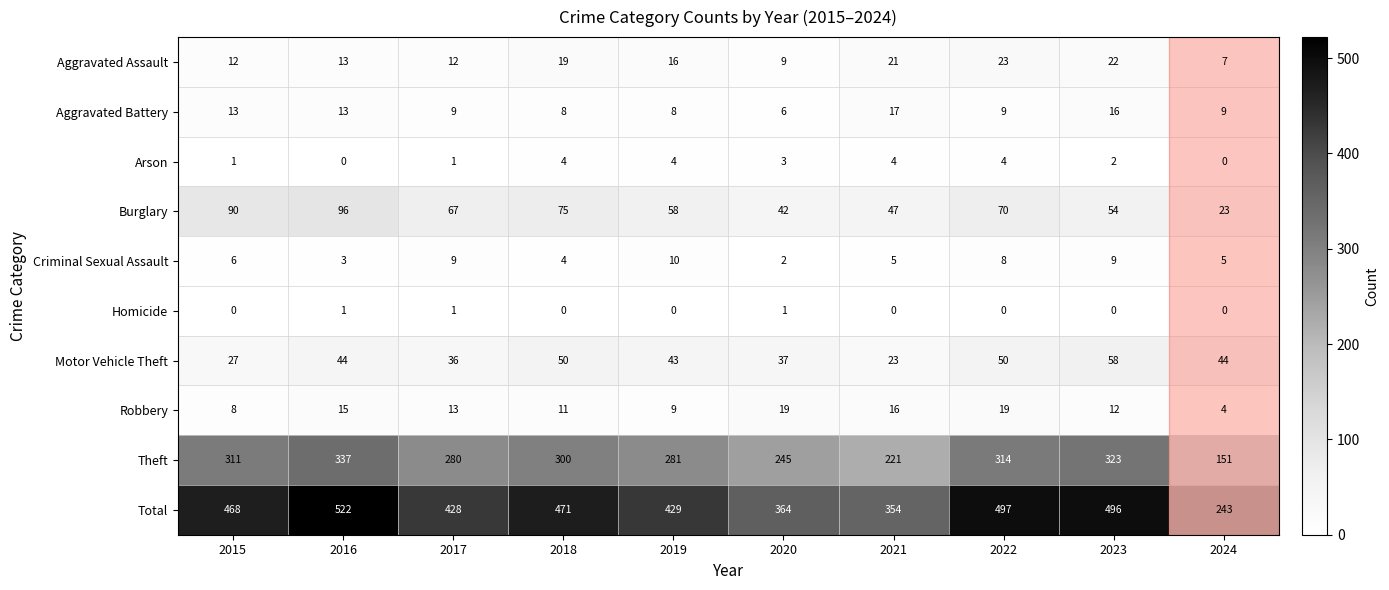

What is the difference between the highest and lowest values at 2018?

471